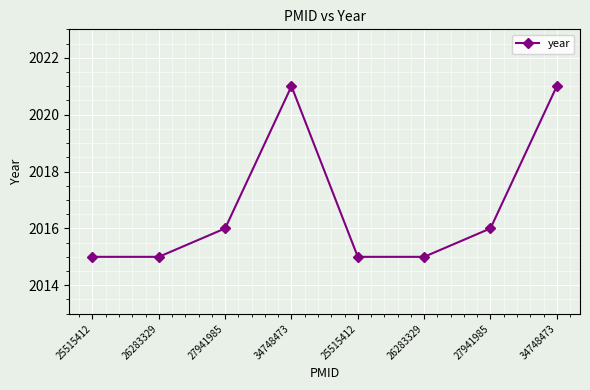

Rank the categories by value from lowest to highest.

25515412, 26283329, 25515412, 26283329, 27941985, 27941985, 34748473, 34748473